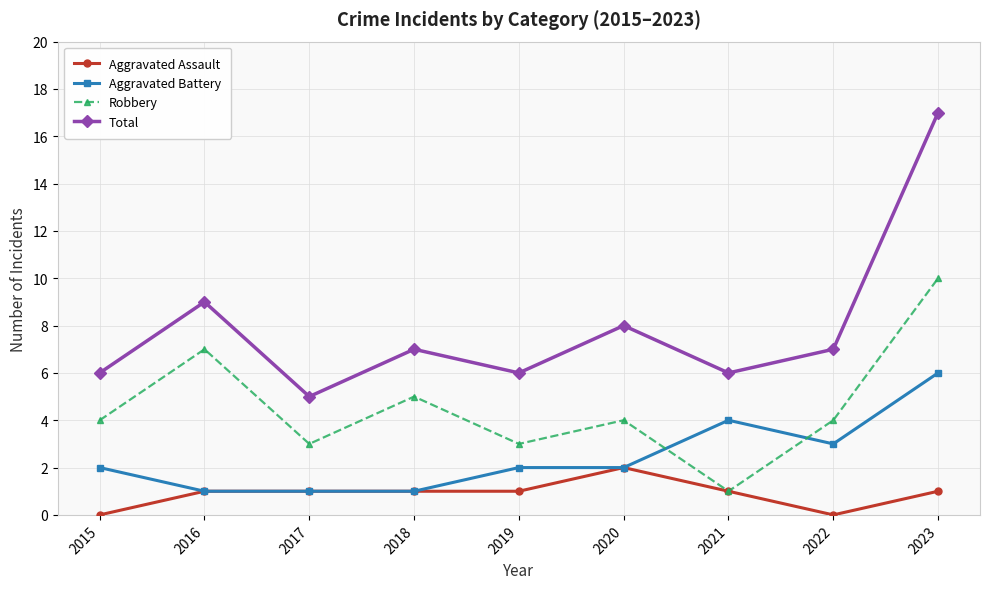

Is it true that Aggravated Battery equals 2 at 2022?

False